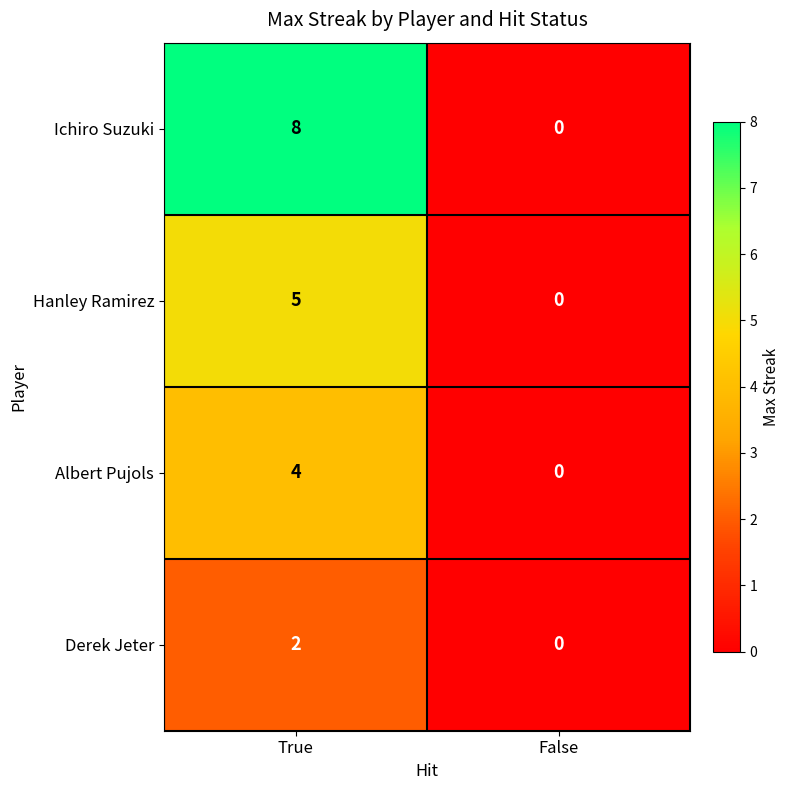

At which label is Hanley Ramirez closest to 2?

False